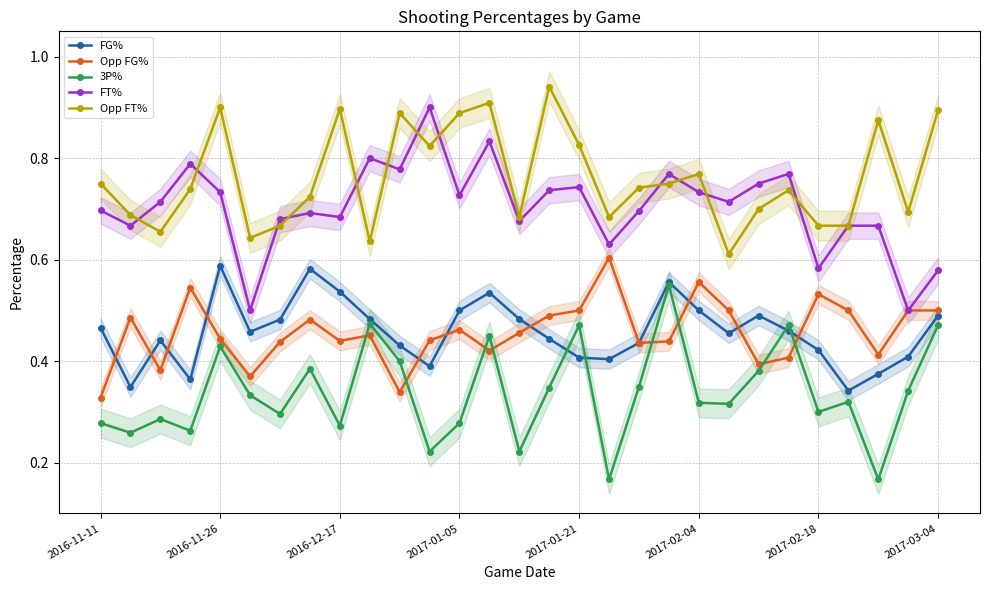

What are all the series names shown in the legend?

FG%, Opp FG%, 3P%, FT%, Opp FT%